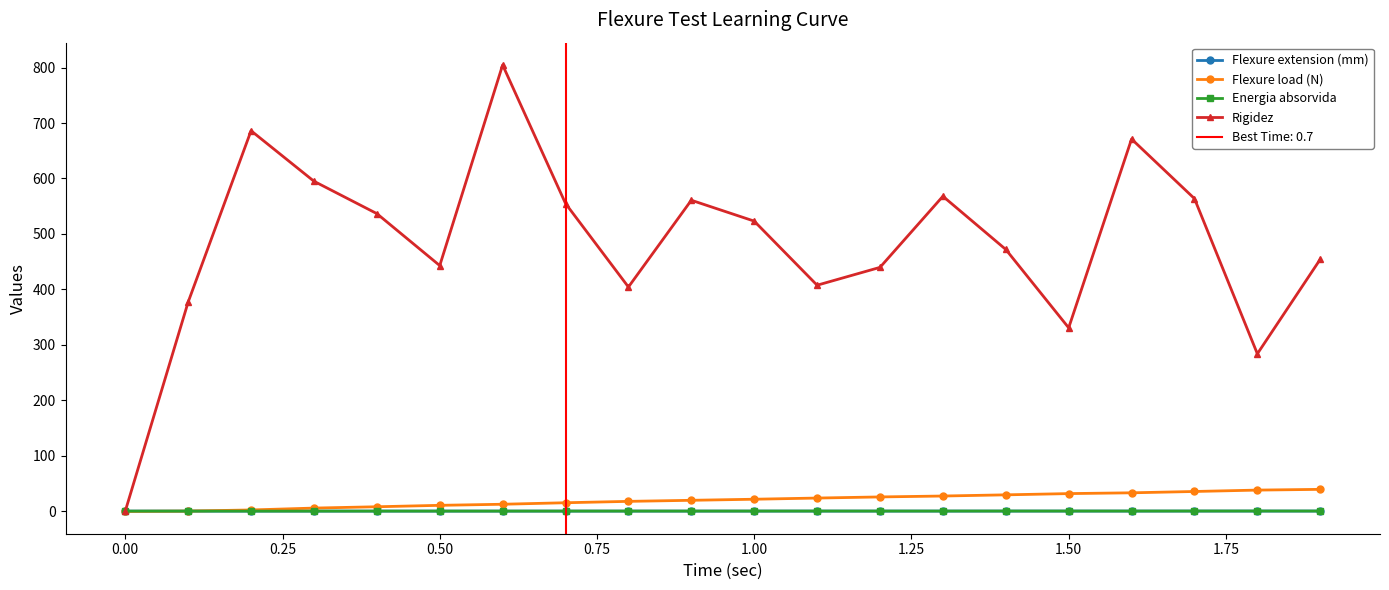

What is the highest value of the Rigidez series?

804.7